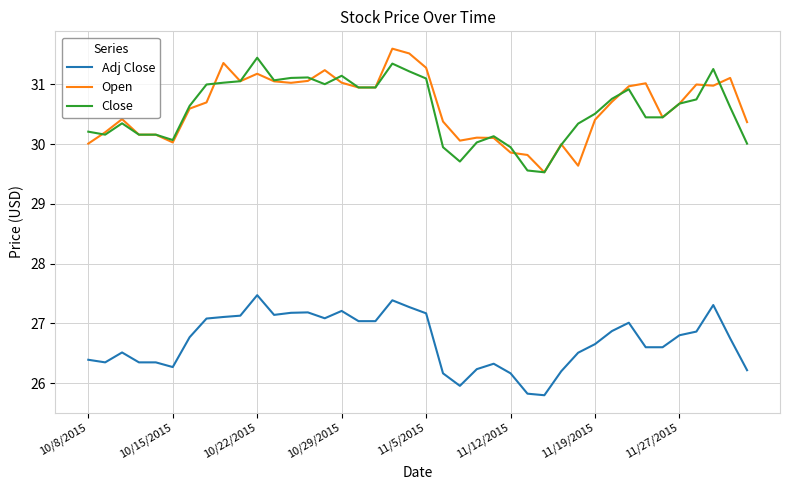

What is the maximum value for Open?

31.6